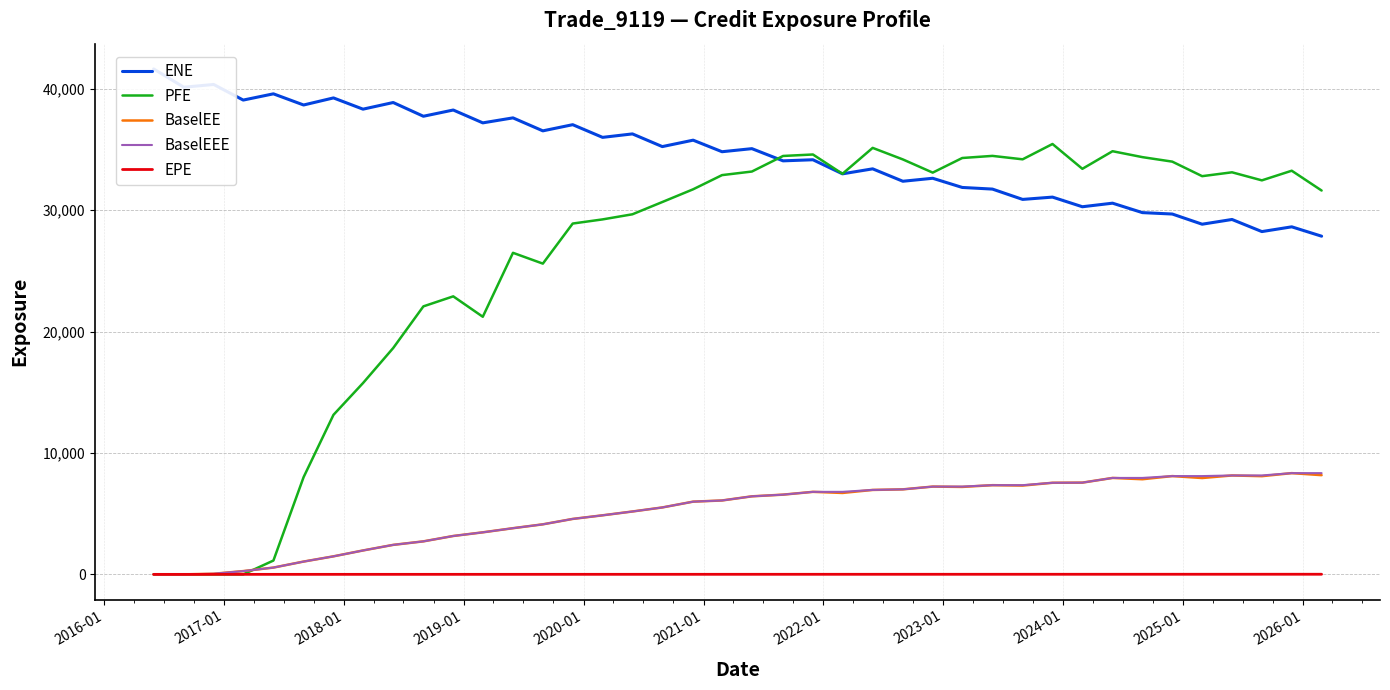

What is the difference between the maximum and minimum values in the PFE series?

35450.4